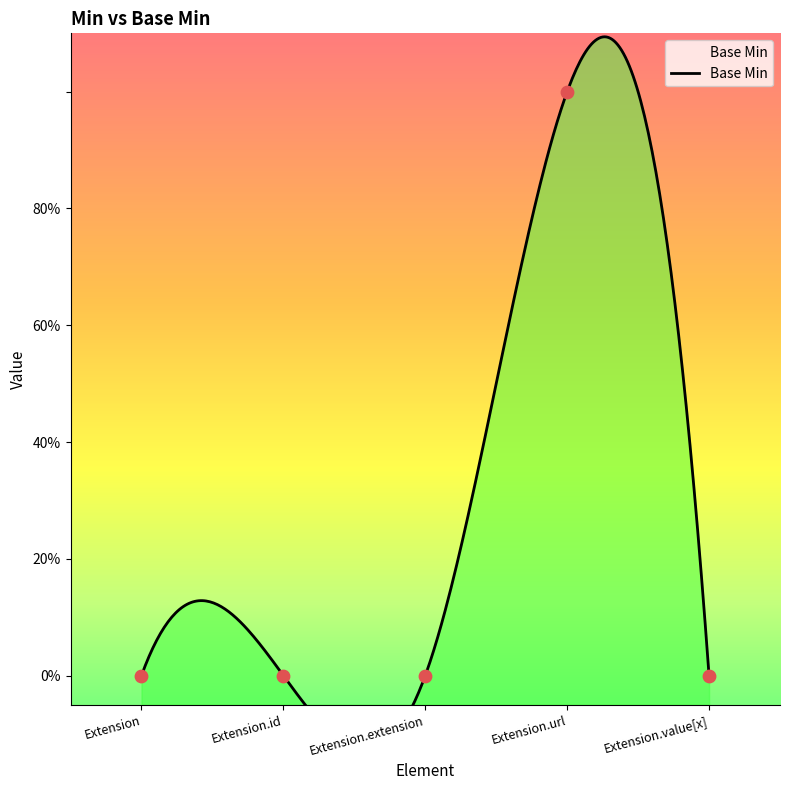

What is the change in value from Extension.url to Extension.value[x]?

-1